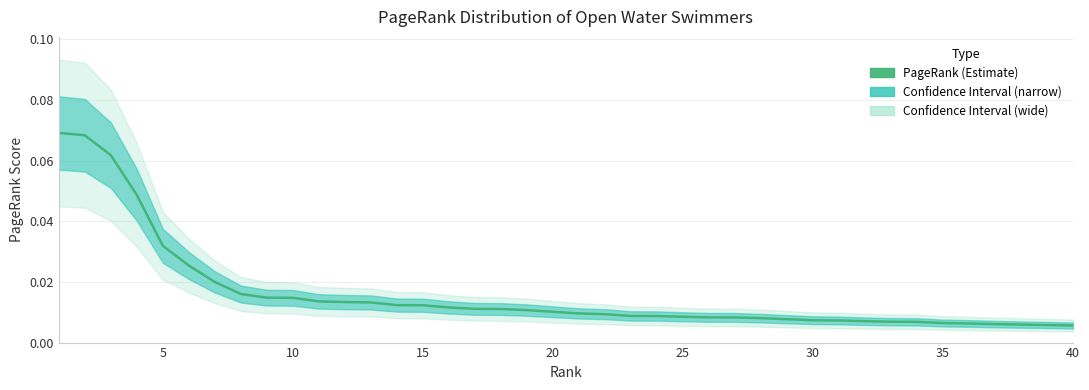

What is the greatest value displayed?

0.1